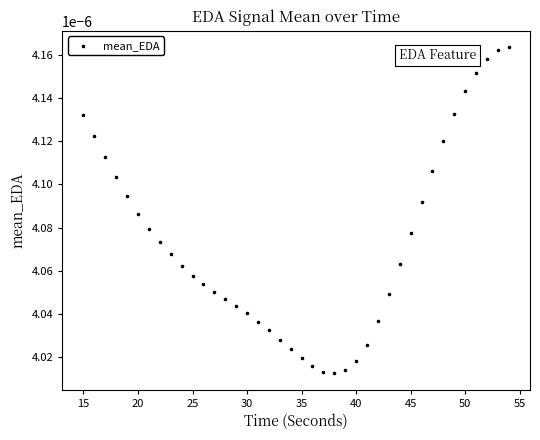

What is the range of X values (max minus min)?

39.0